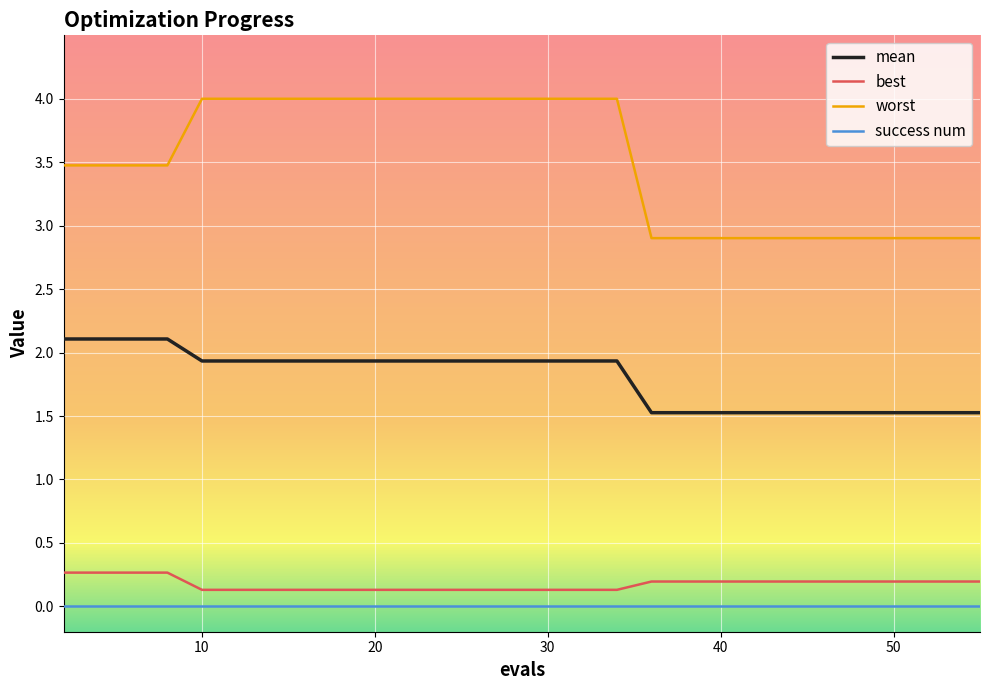

Which series has the largest range (max minus min)?

worst